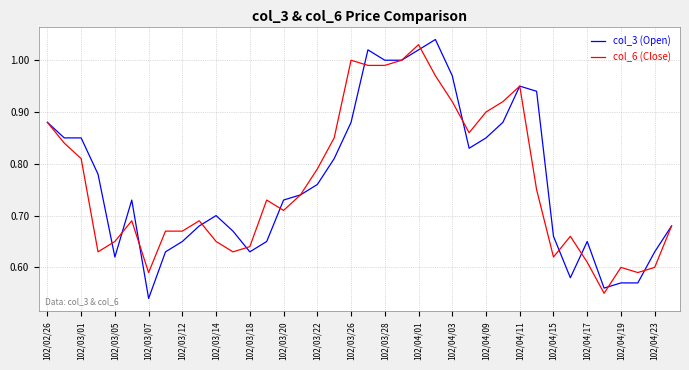

True or false: col_3 (Open) has a value of 0.7 at 102/03/14.

True